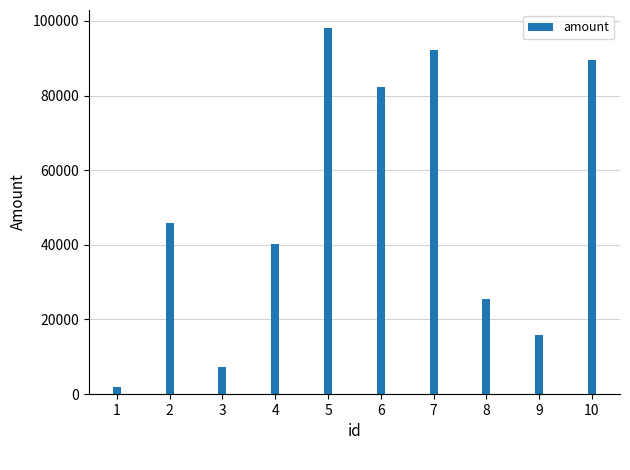

Reading left to right, transcribe all the data shown in this chart.

1805	45902	7210	40271	98033	82203	92260	25616	15826	89528